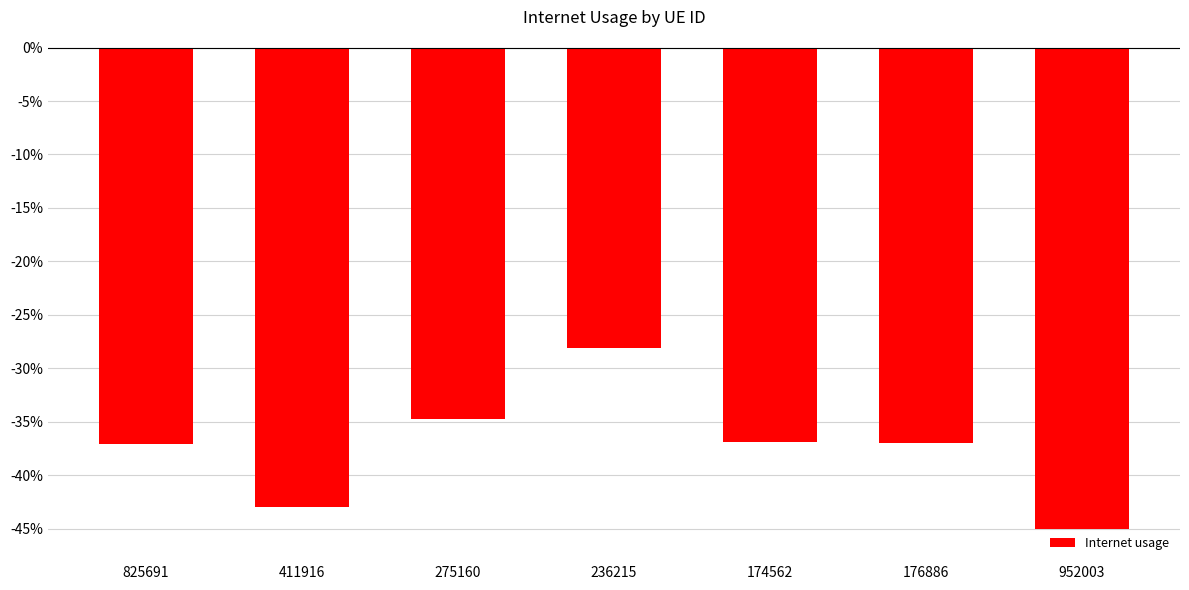

List the labels in order of value, largest first.

236215, 275160, 174562, 176886, 825691, 411916, 952003